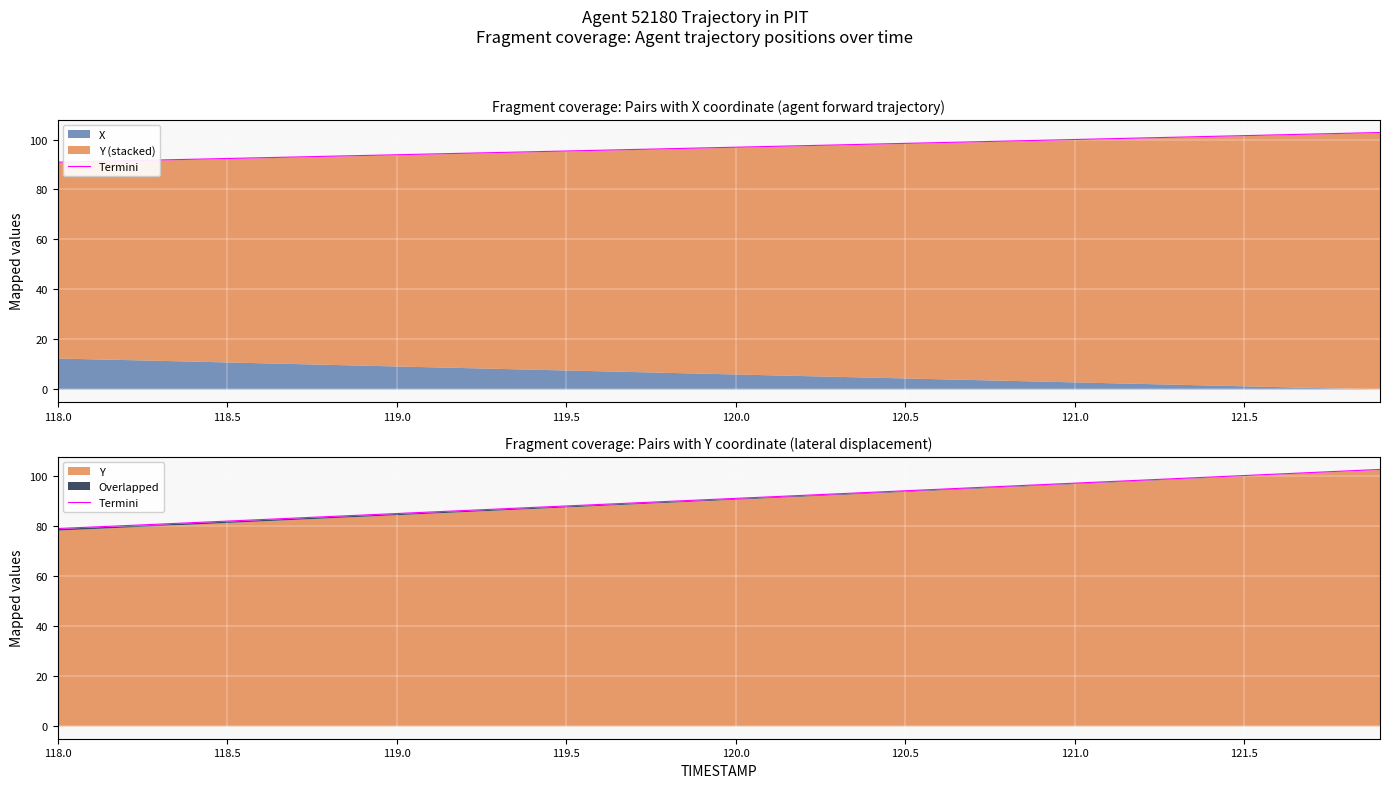

Is it true that the value at 28 is 151.0?

False